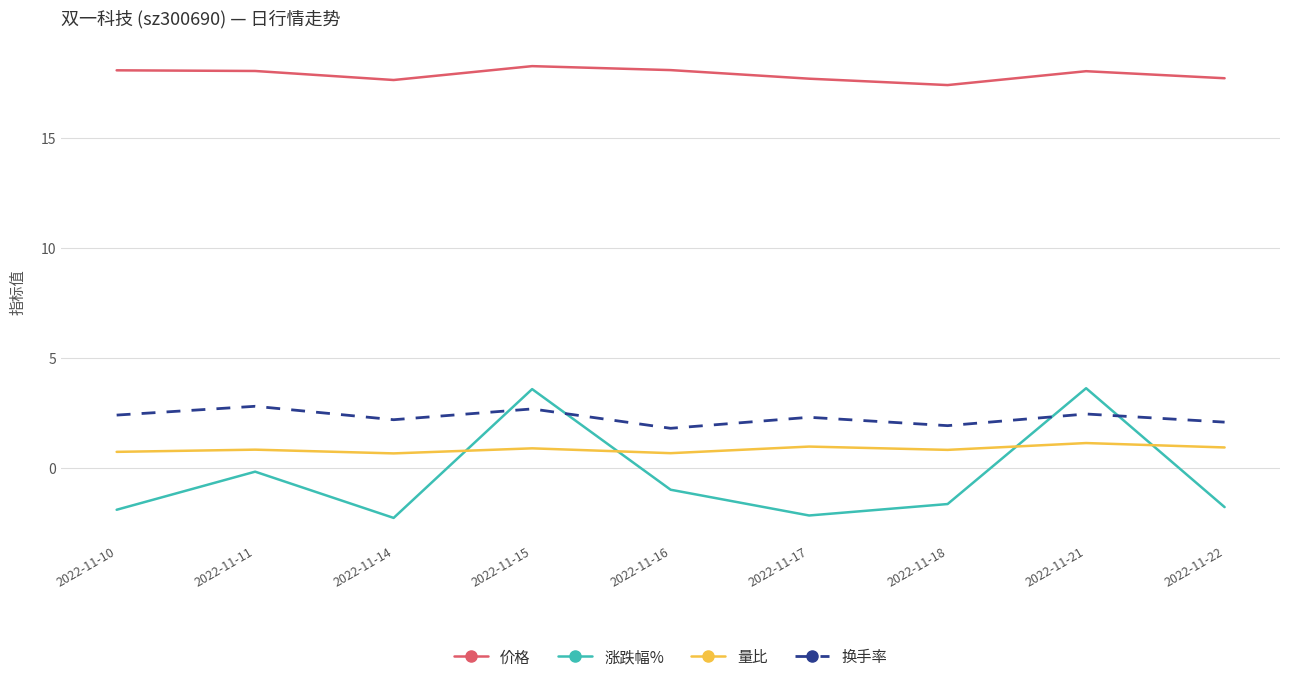

What is the difference between the 换手率 values at 2022-11-15 and 2022-11-14?

0.5